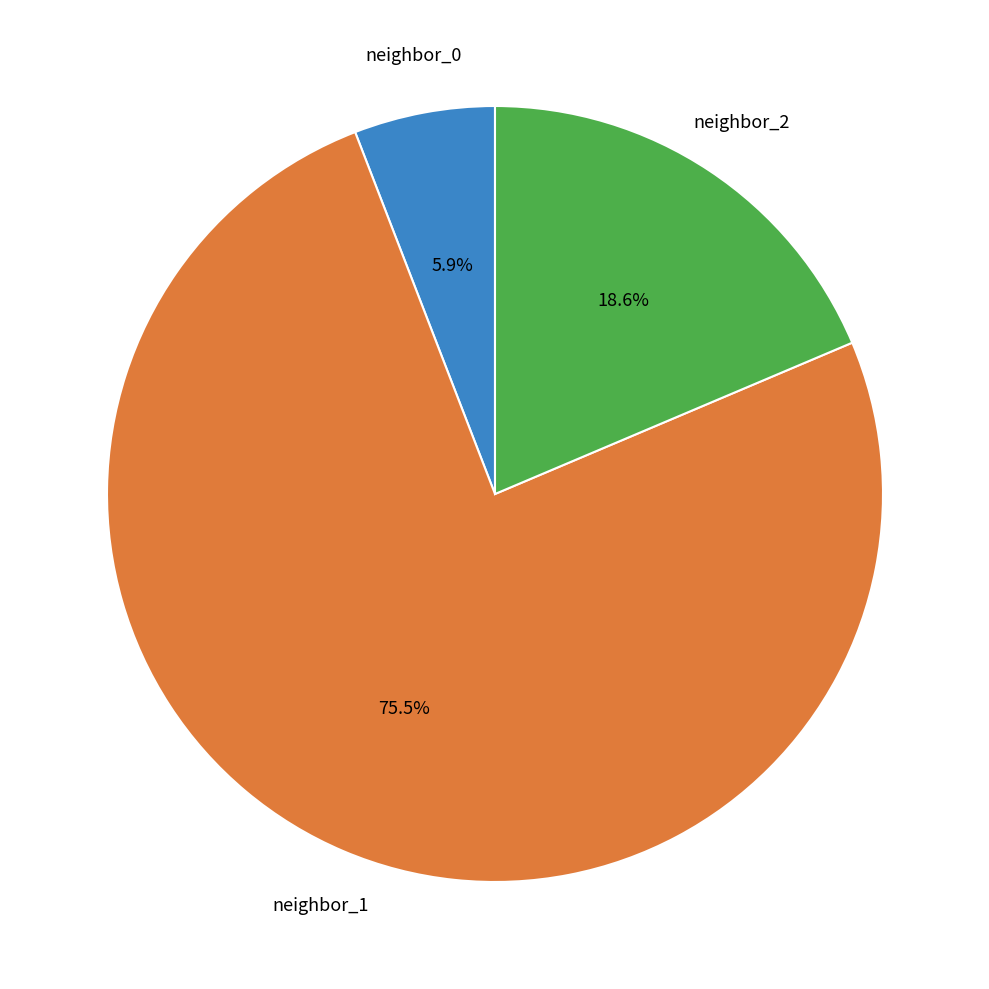

Is there any slice that represents more than half of the pie?

Yes